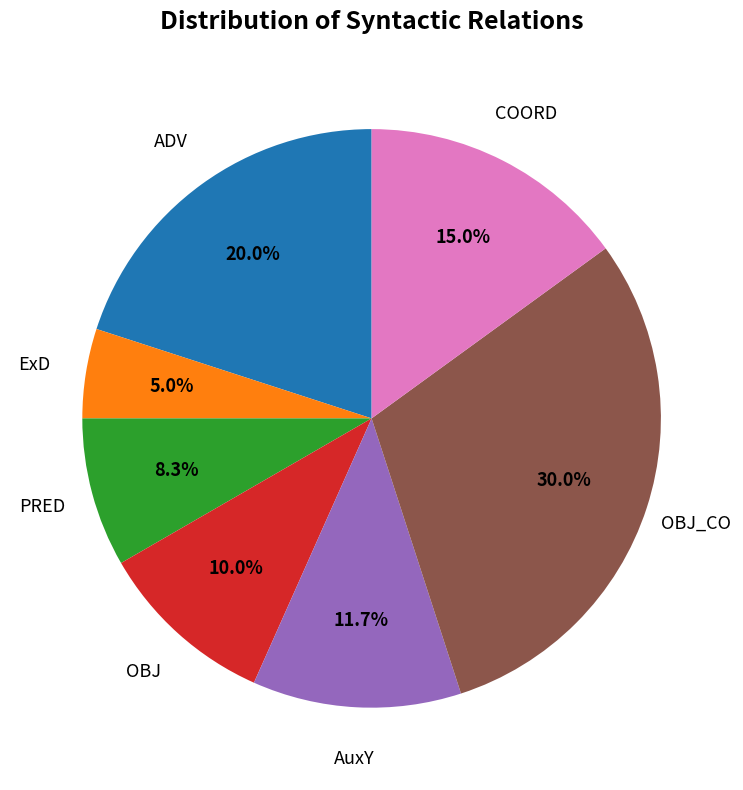

True or false: AuxY accounts for 12% of the total.

True